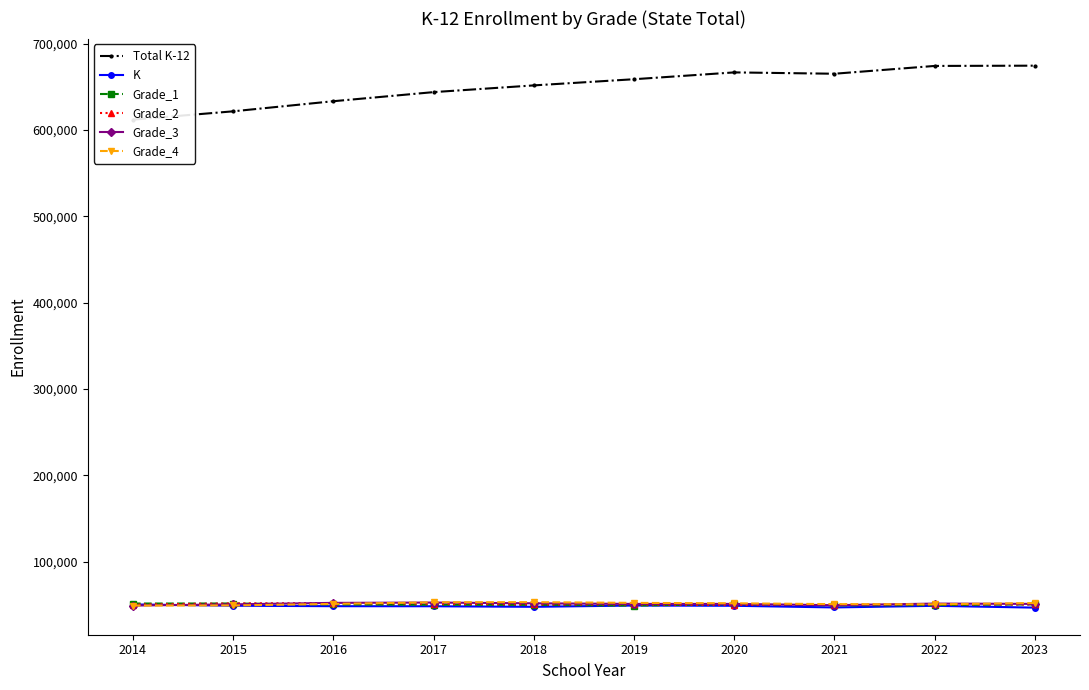

What is the maximum value shown in the chart?

674650